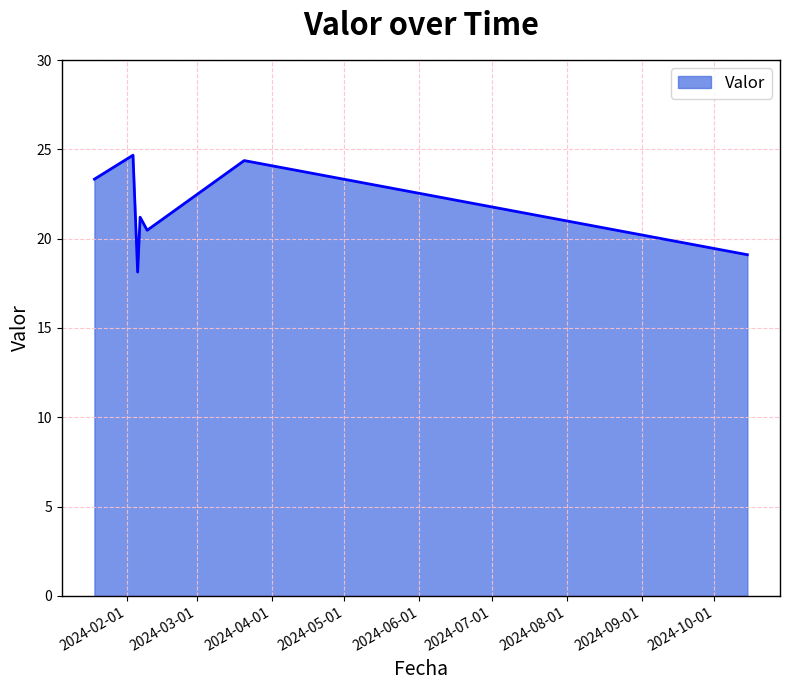

What is the greatest value displayed?

24.7